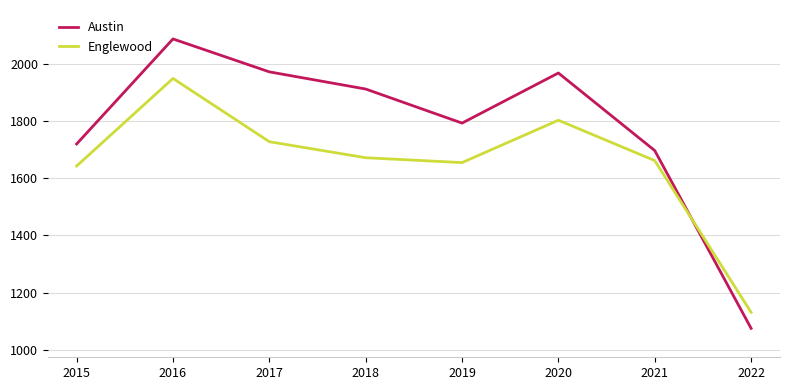

Where does the Englewood series first go above 1671?

2016